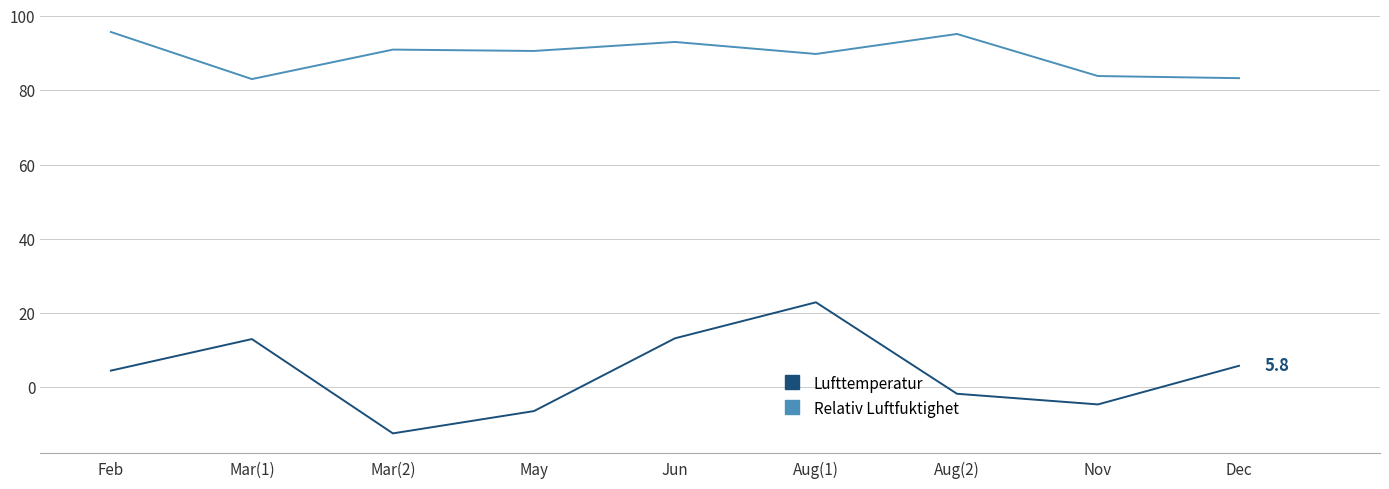

What is the average value of the Relativ Luftfuktighet series?

89.5